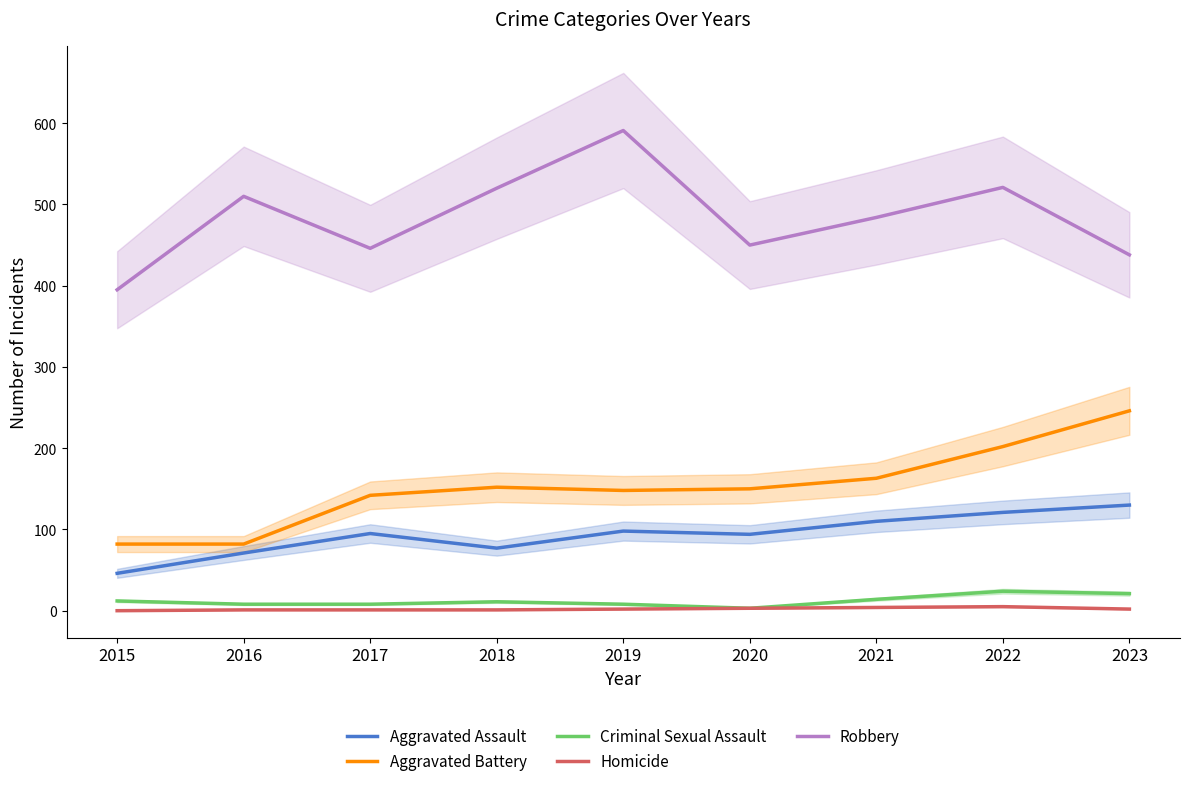

True or false: Aggravated Battery has more than 2 points higher than both neighbors.

False